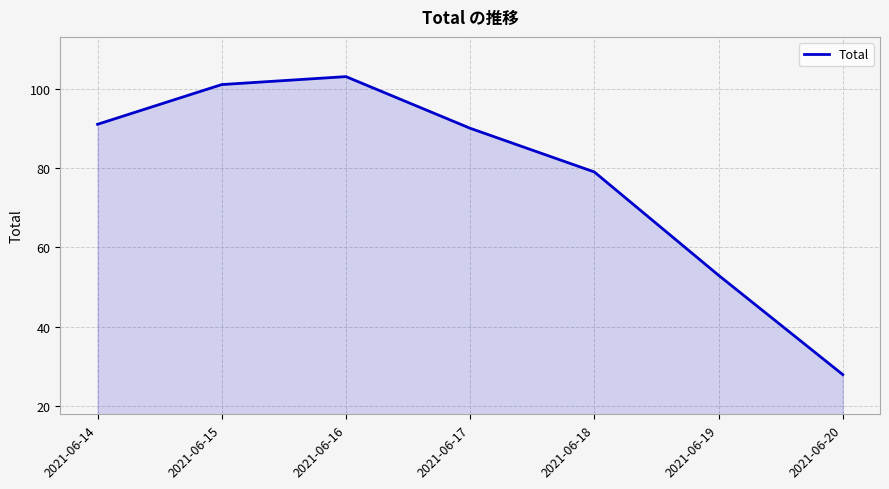

At which category does the data reach its first local peak?

2021-06-16